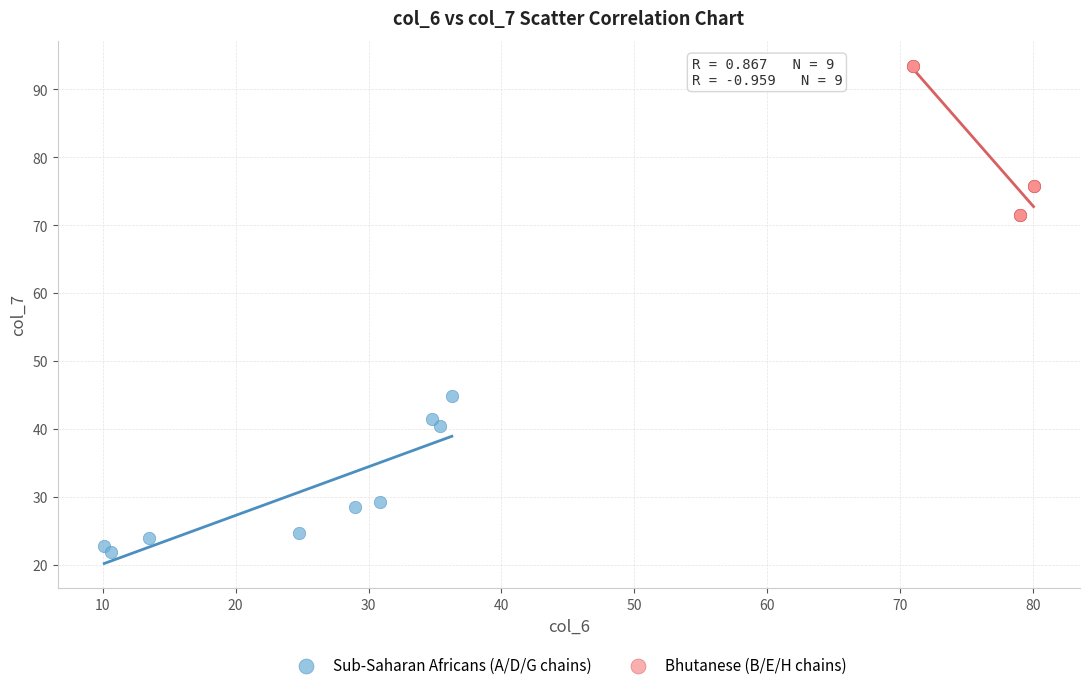

What are all the series names shown in the legend?

Sub-Saharan Africans (A/D/G chains), Bhutanese (B/E/H chains)